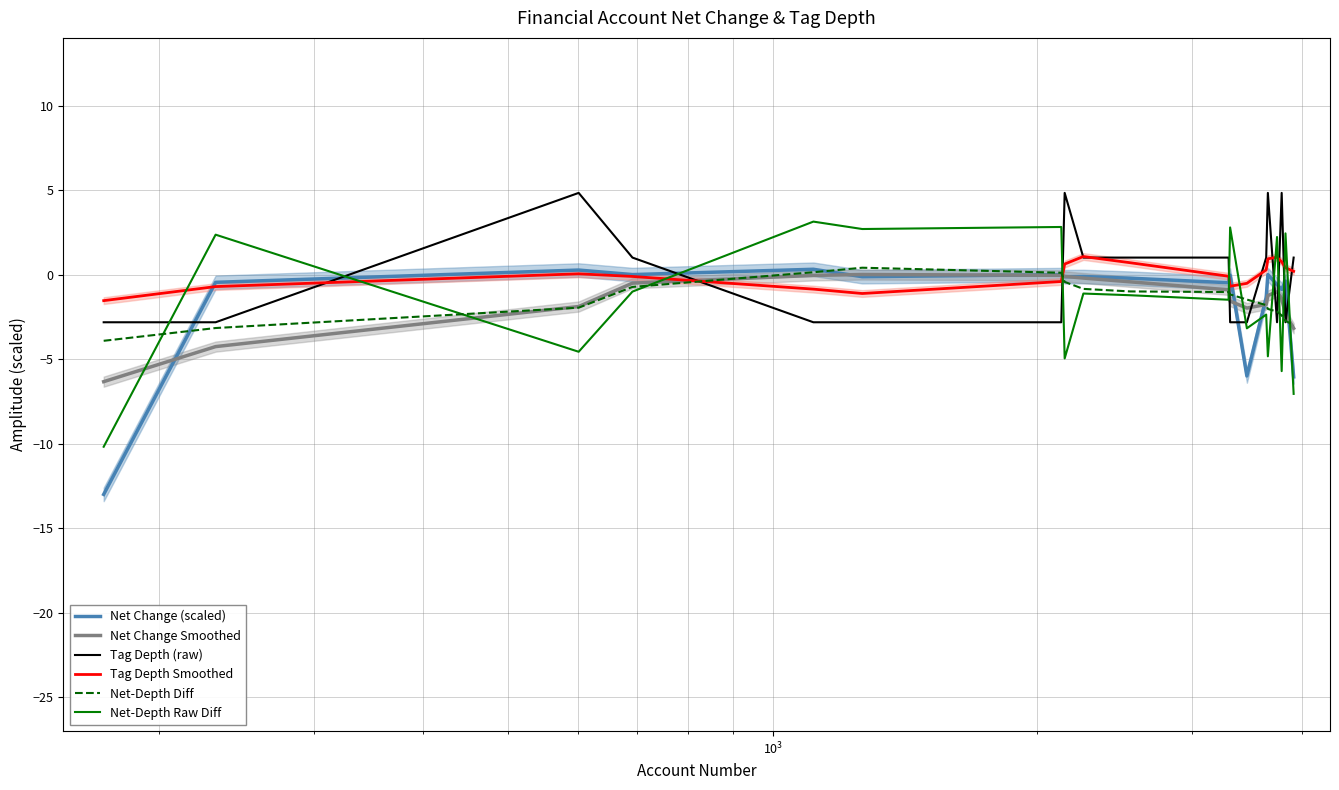

True or false: Tag Depth Smoothed and Net-Depth Raw Diff cross at least once.

True